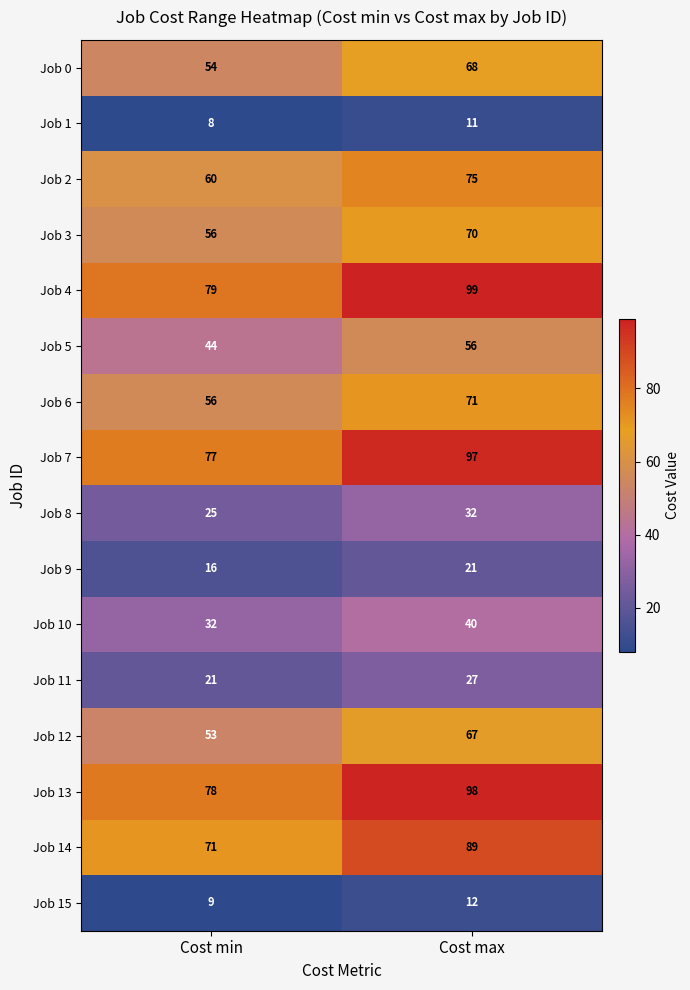

What is the minimum value shown in the chart?

8